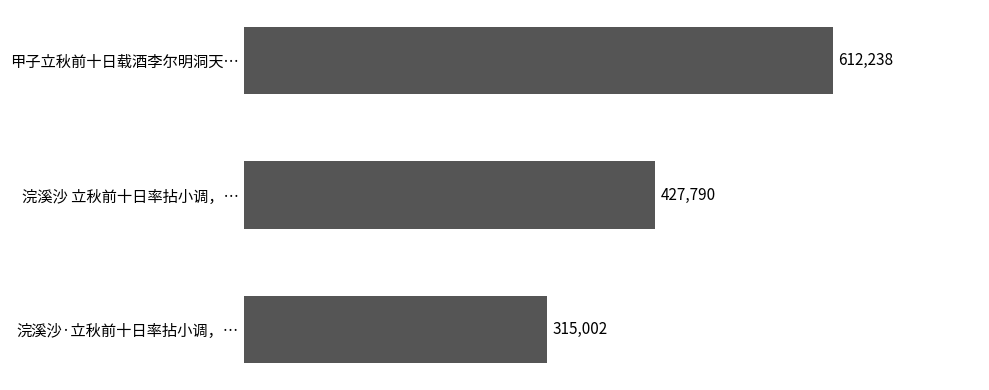

List the labels in order of value, largest first.

甲子立秋前十日载酒李尔明洞天…, 浣溪沙 立秋前十日率拈小调，…, 浣溪沙·立秋前十日率拈小调，…